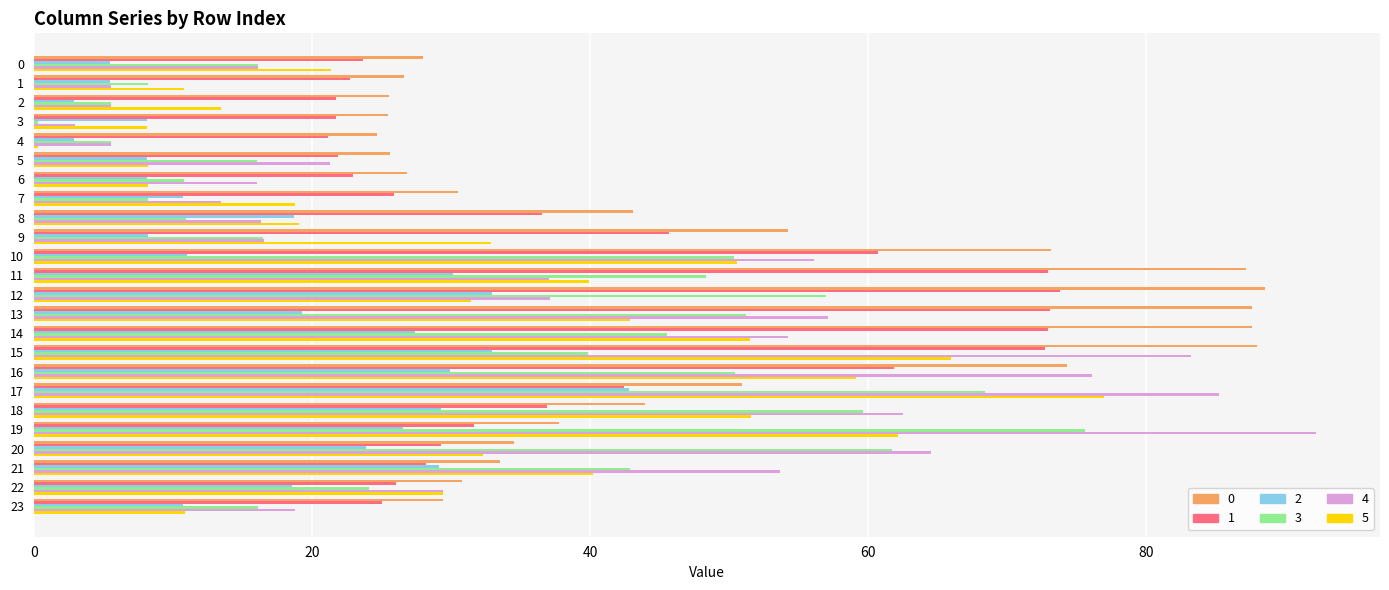

What is the difference between the maximum and minimum values in the 1 series?

52.6